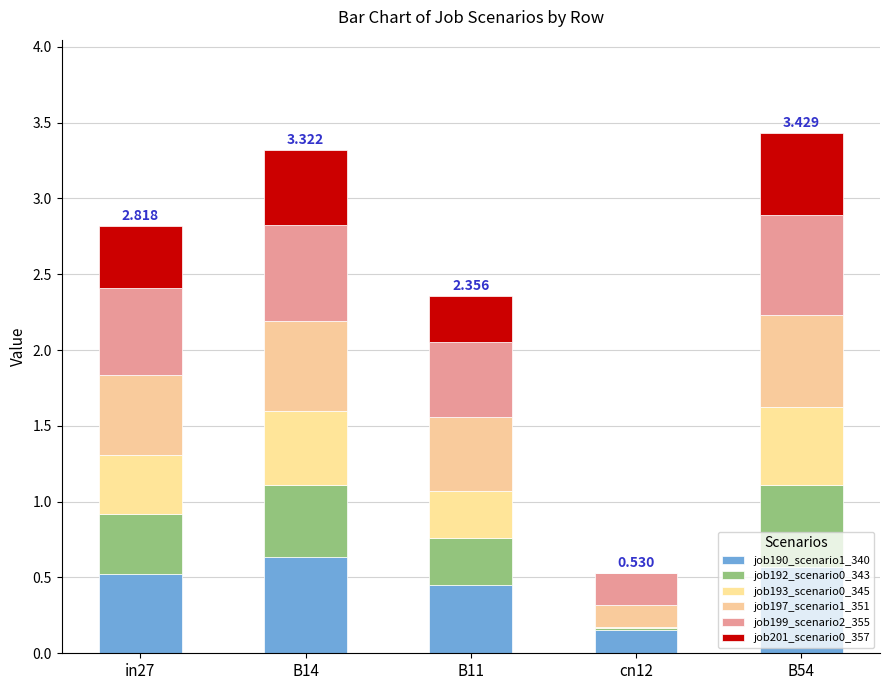

Are the bars grouped side by side (vs. stacked)?

No